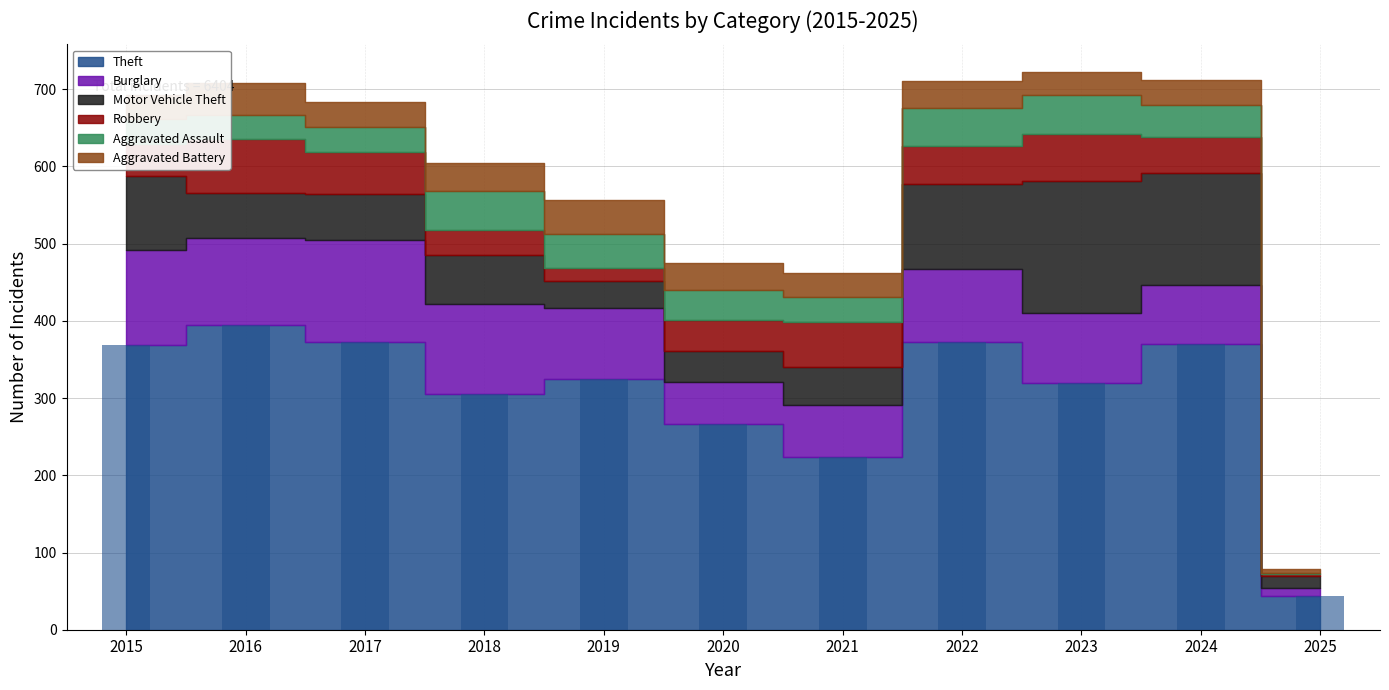

The chart shows a value of 142 at 2019. True or false?

False